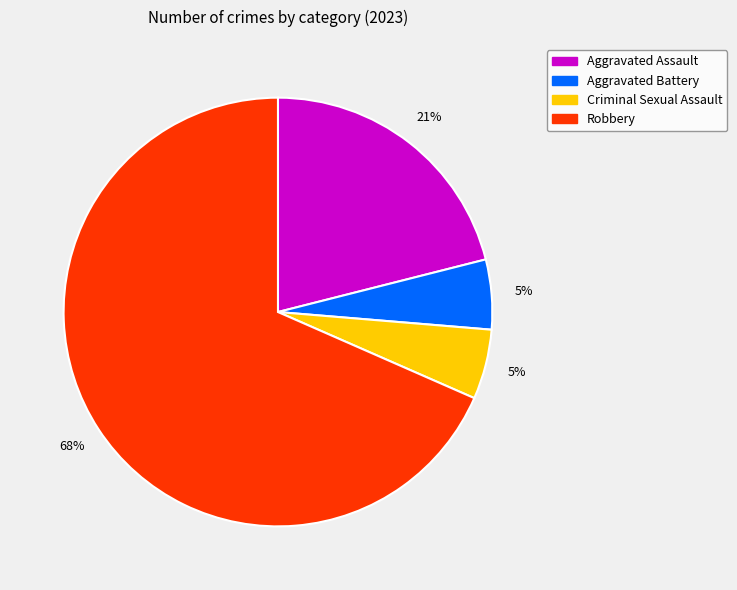

To the nearest percent, what portion does Aggravated Assault represent?

21%